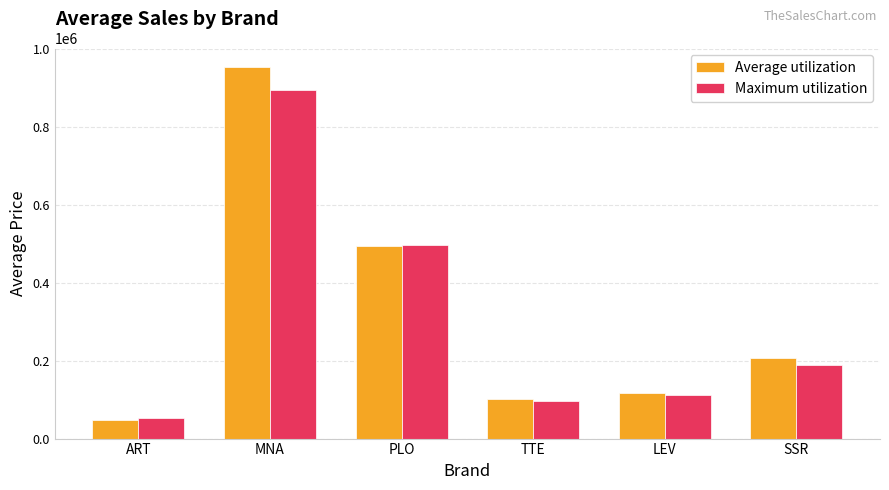

What is the approximate value of Average utilization at SSR?

206684.2